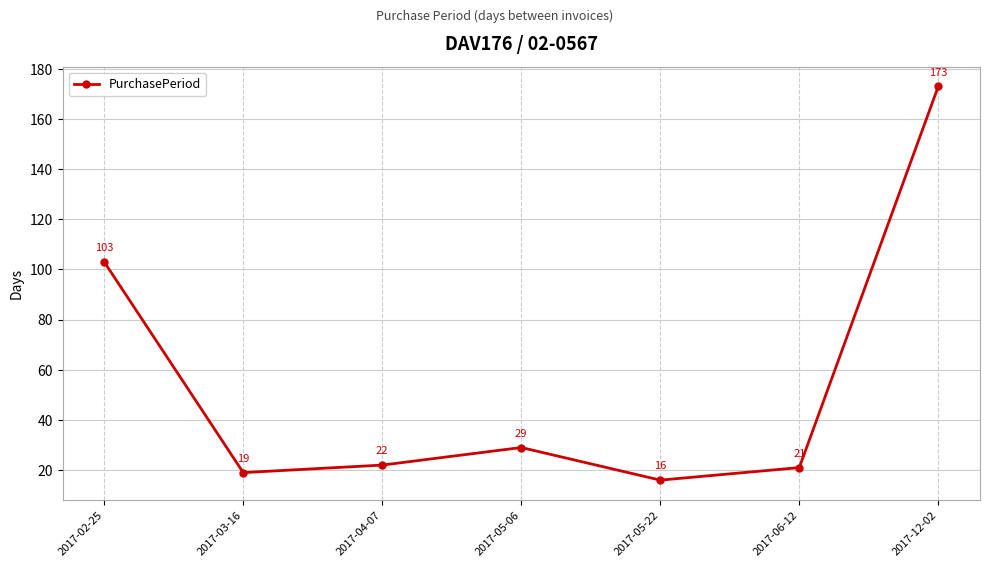

How many interior local peaks (higher than both neighbors) does the data have?

1